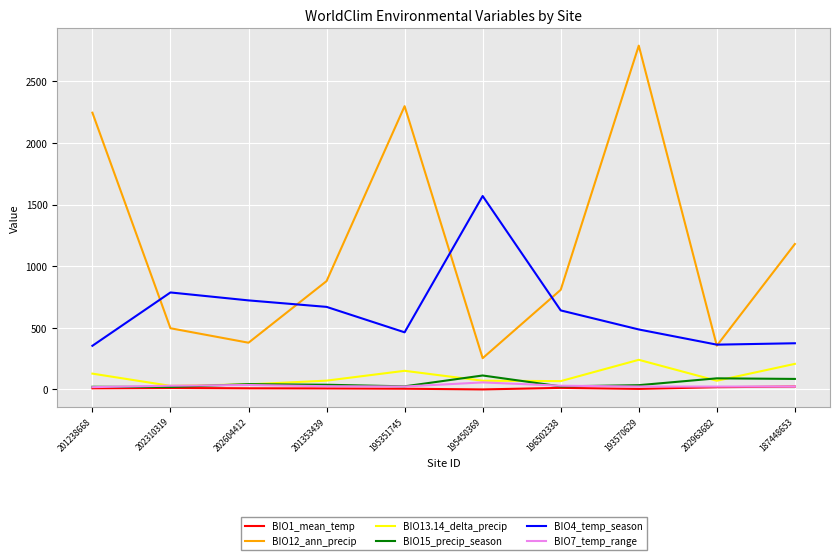

At which category does the chart reach its peak across all series?

193570629